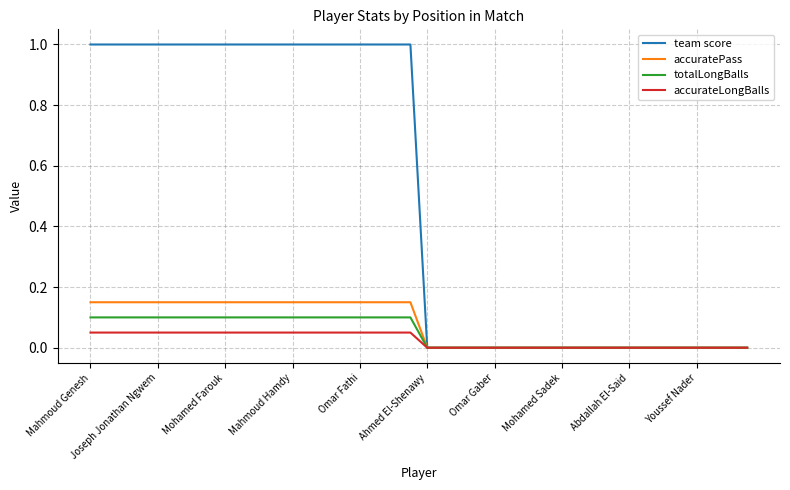

What is the greatest value displayed?

1.0